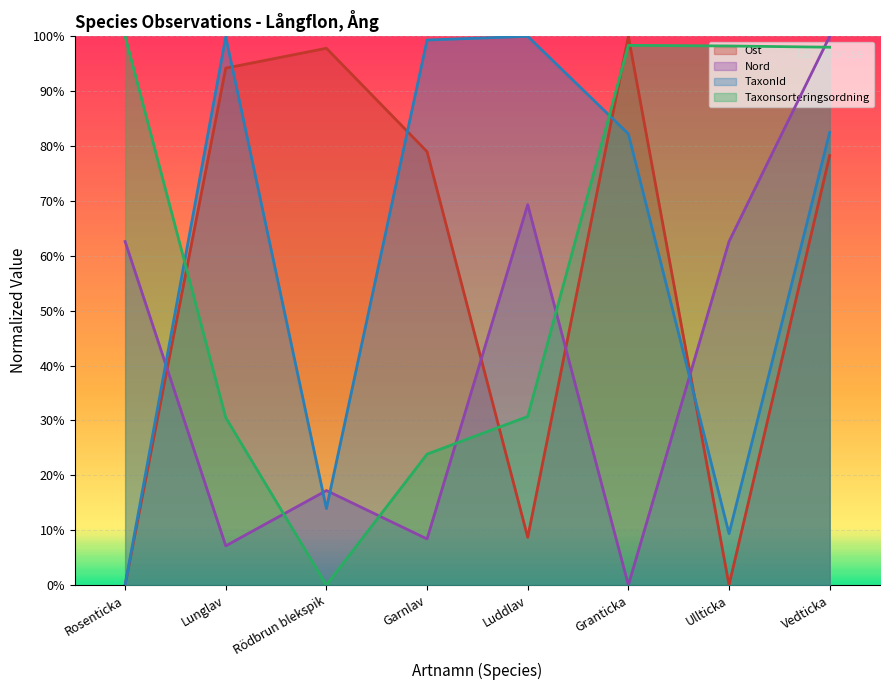

Which series has the largest total across all categories?

TaxonId